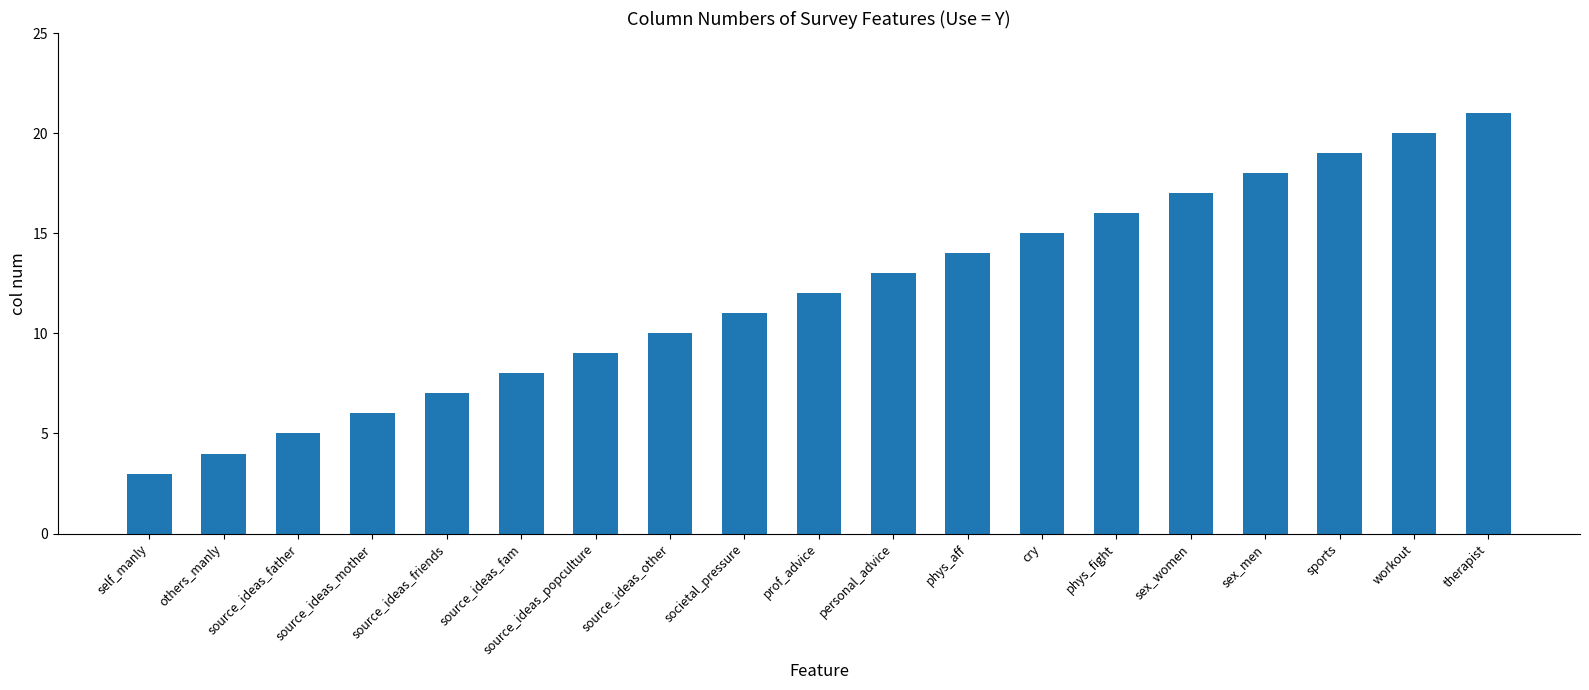

Reading left to right, extract all data points from this chart.

3	4	5	6	7	8	9	10	11	12	13	14	15	16	17	18	19	20	21